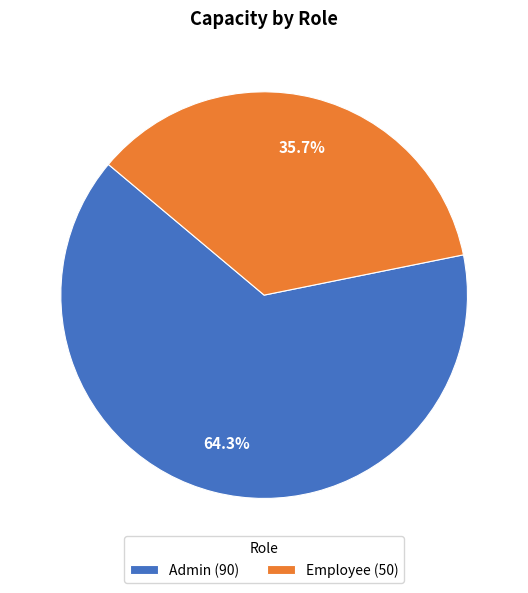

Which slice is the largest?

Admin